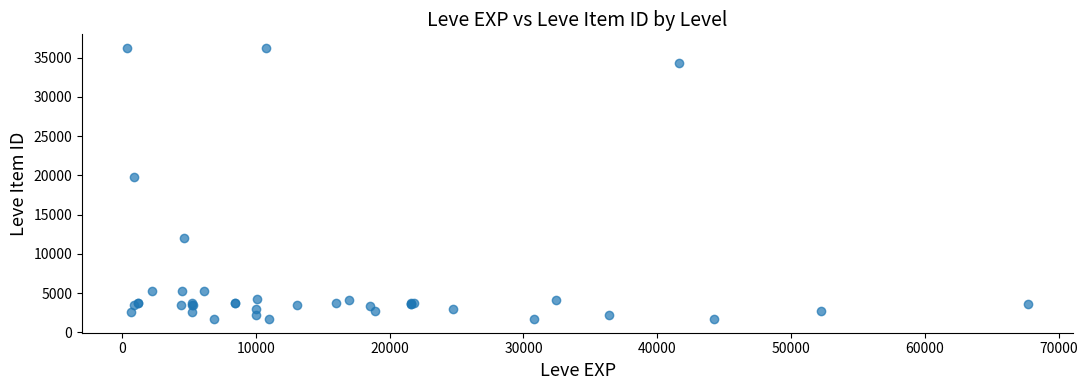

What Y value in the scatter plot is closest to 18967?

19744